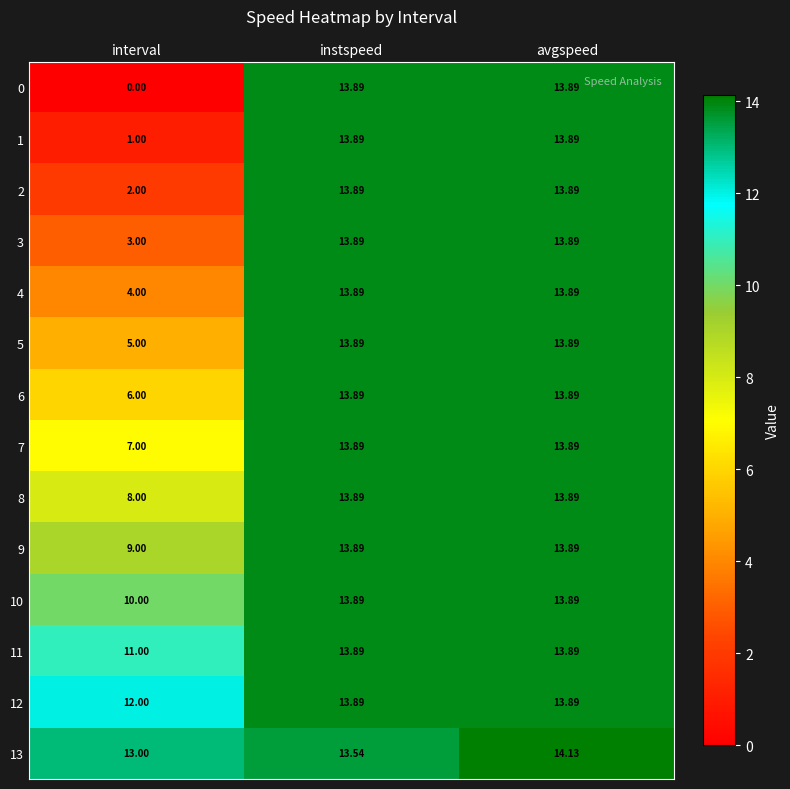

Is the value of 12 at interval greater than the value of 7 at interval?

Yes